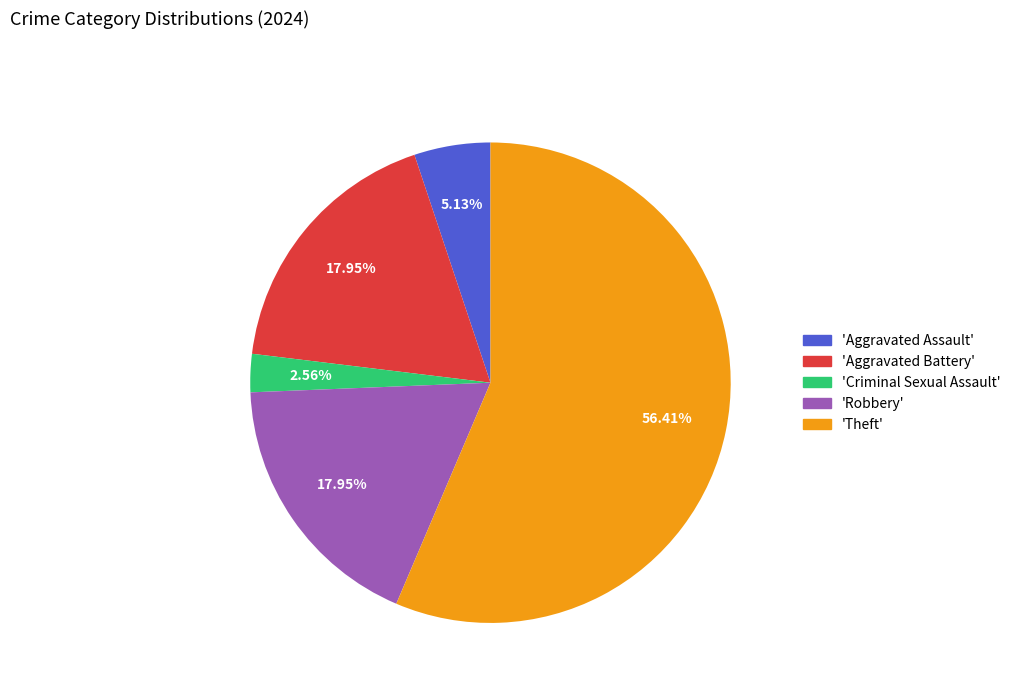

Count the number of slices in the pie.

5